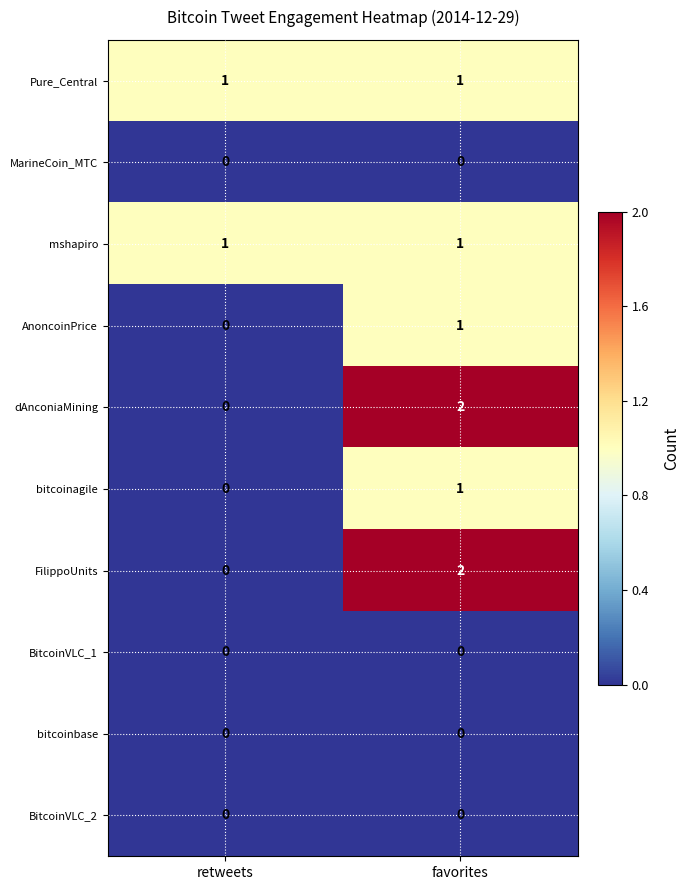

Is it true that FilippoUnits equals 1 at favorites?

False